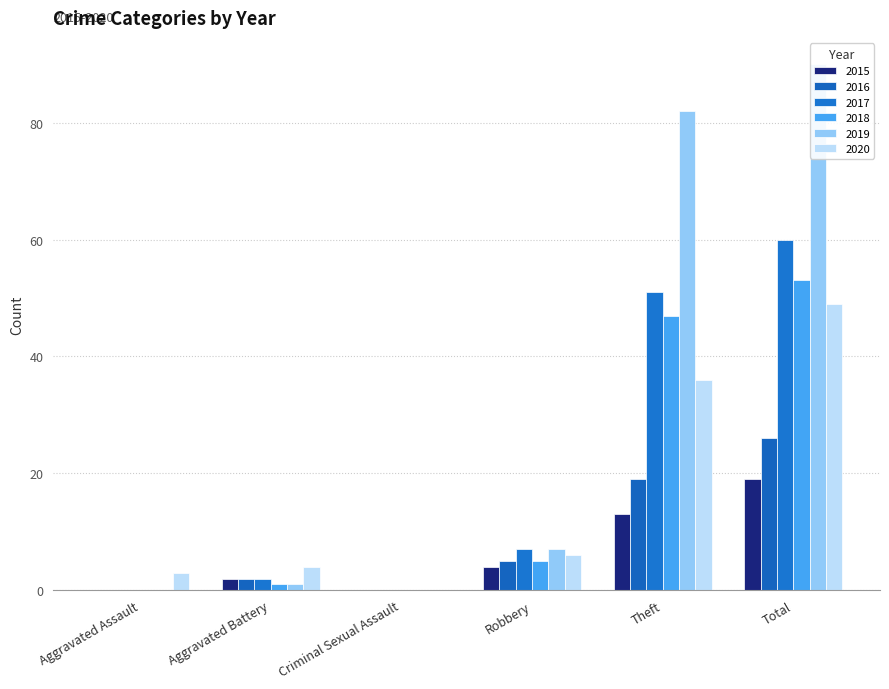

Which series has the largest total across all categories?

2019